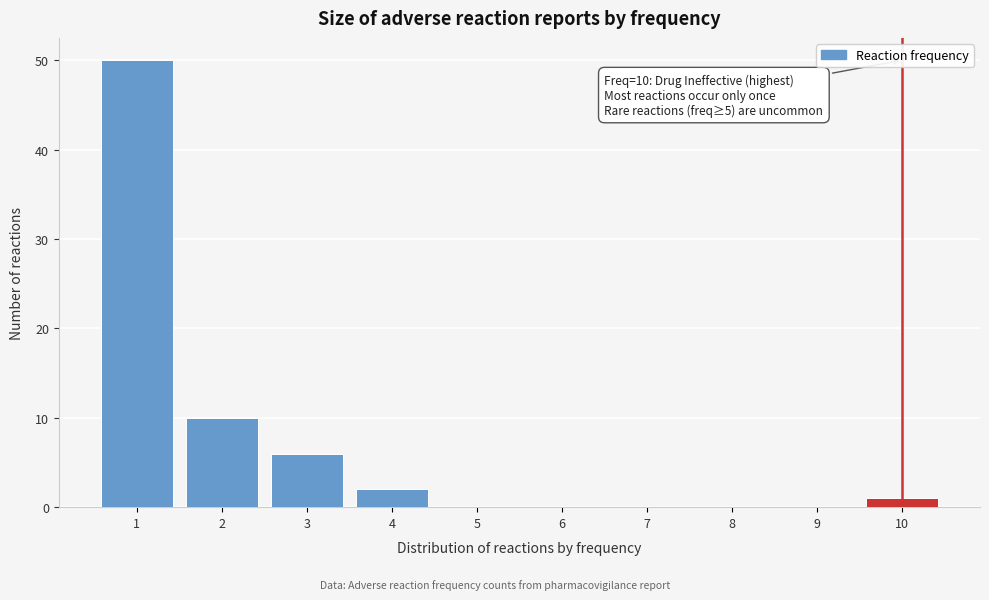

Reading left to right, transcribe all the data shown in this chart.

1=50	2=10	3=6	4=2	5=0	6=0	7=0	8=0	9=0	10=1